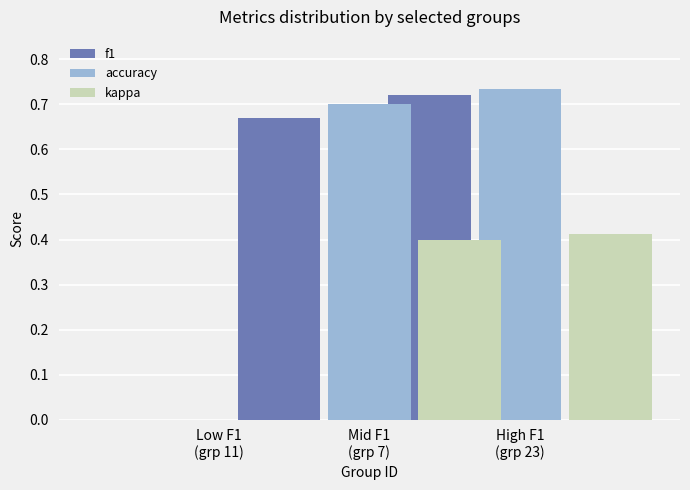

At how many categories does at least one series exceed 0?

2